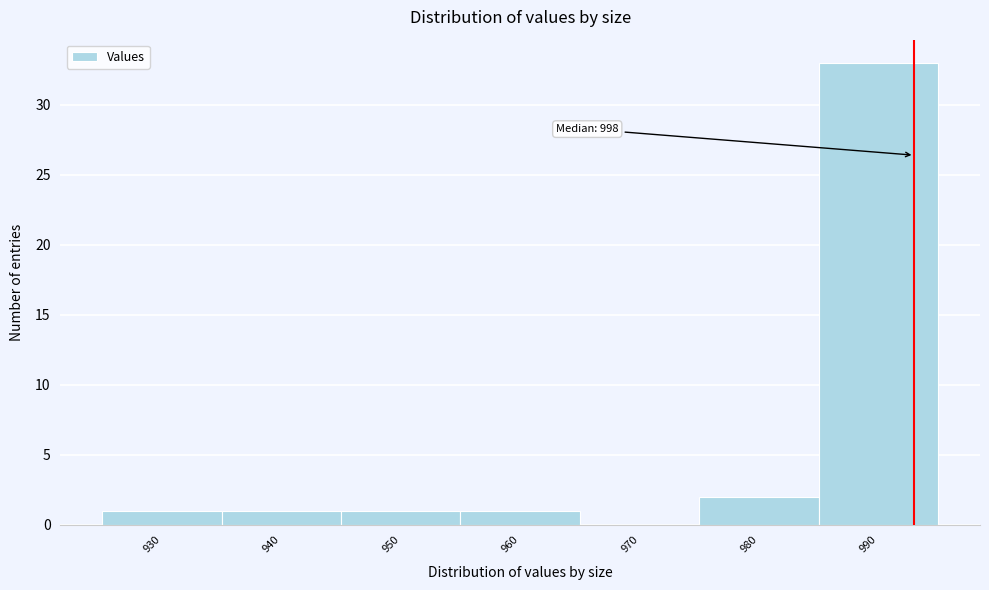

Reading left to right, transcribe all the data shown in this chart.

930=1	940=1	950=1	960=1	970=0	980=2	990=33